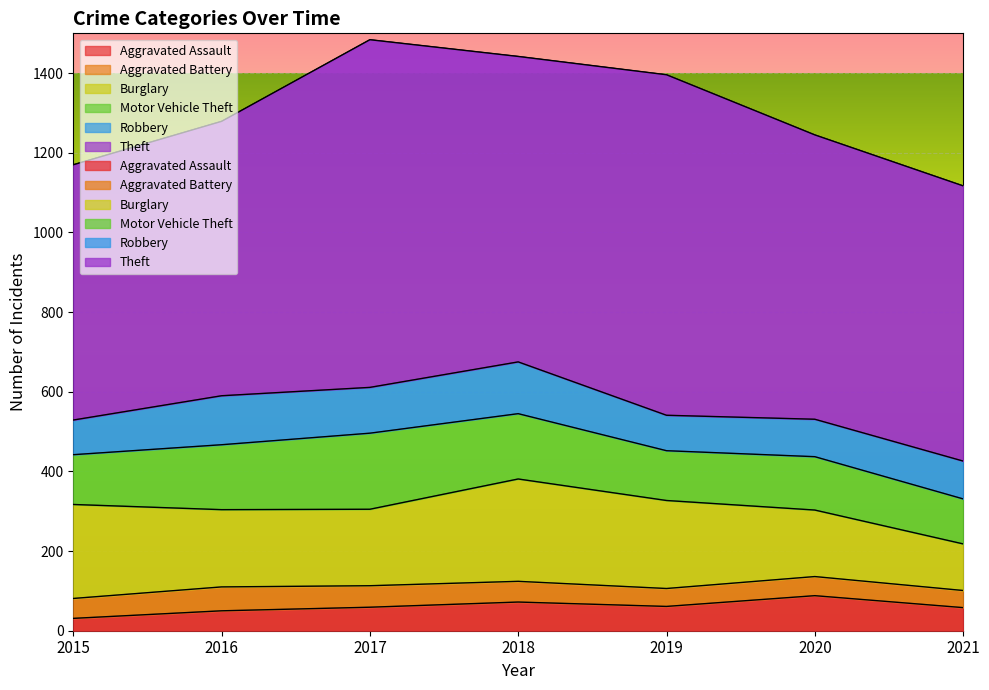

Reading left to right, extract all data points from this chart.

Aggravated Assault: 31	50	59	72	61	88	58
Aggravated Battery: 50	60	54	52	45	48	43
Burglary: 236	194	192	257	221	167	117
Motor Vehicle Theft: 125	163	191	164	125	134	113
Robbery: 87	123	115	130	89	94	95
Theft: 641	689	873	767	855	714	691